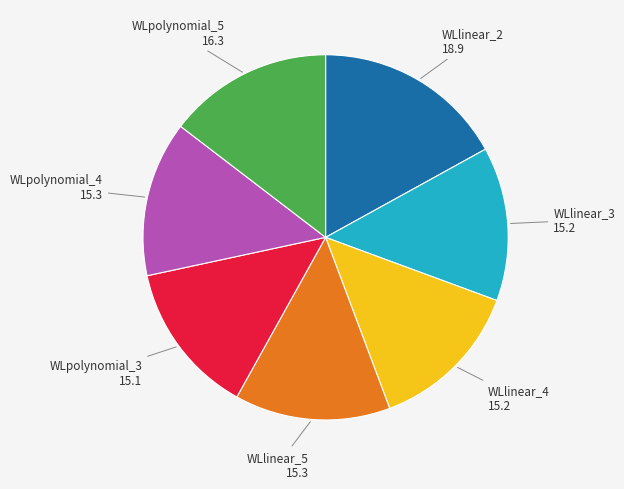

Is there any slice that represents more than half of the pie?

No